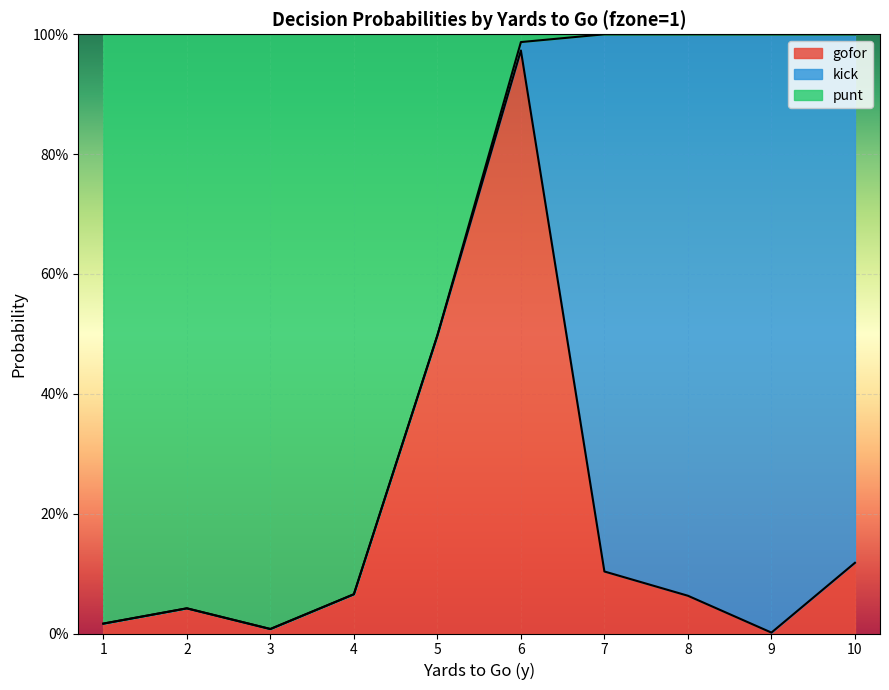

What are all the series names shown in the legend?

gofor, kick, punt